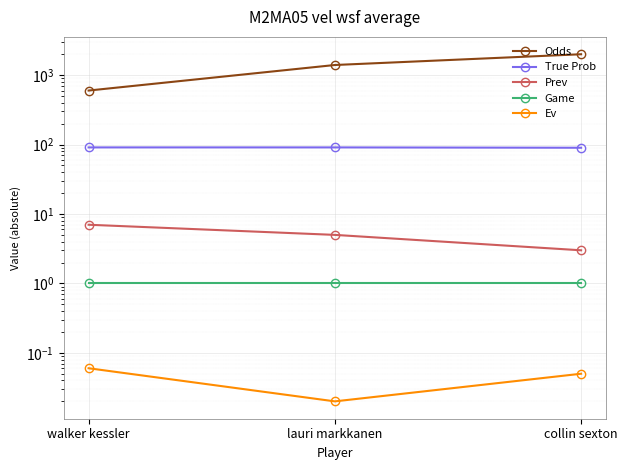

Which series changed the most between walker kessler and collin sexton?

Odds